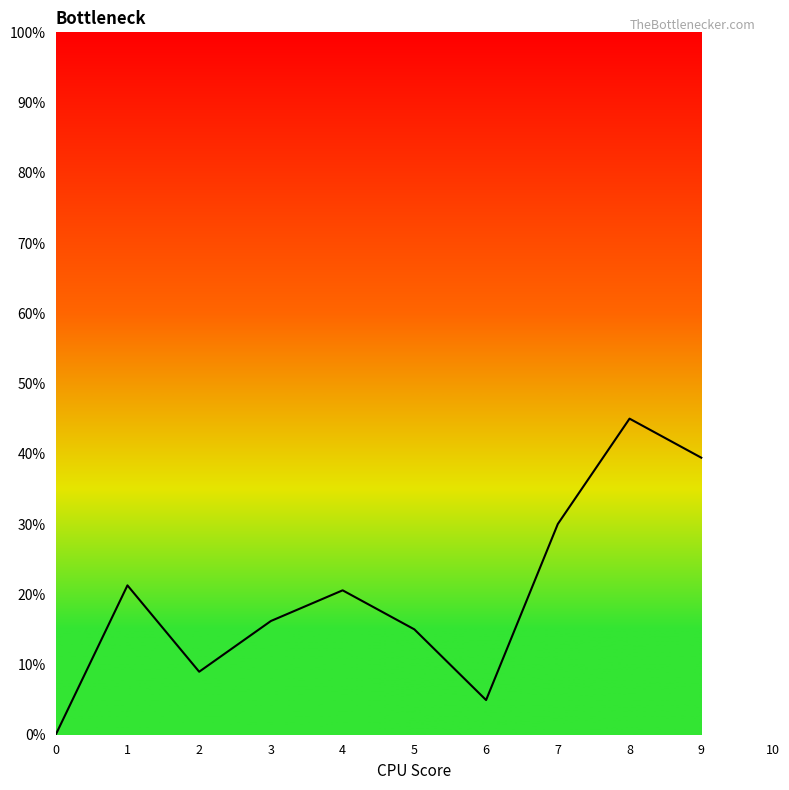

Where is the first local maximum?

1